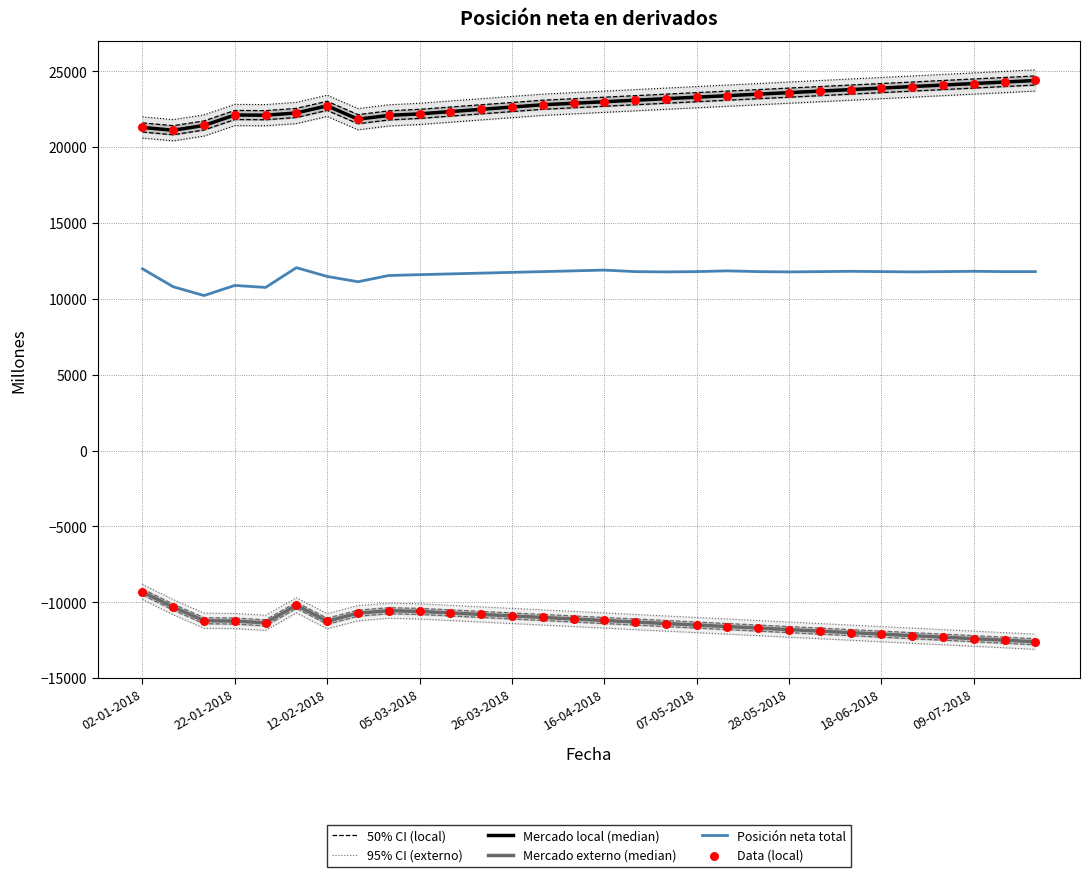

At which category is the sum across all series the highest?

29